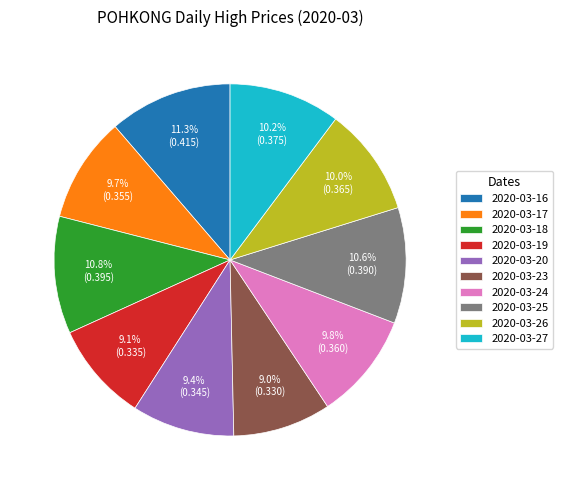

How many slices are in this pie chart?

10